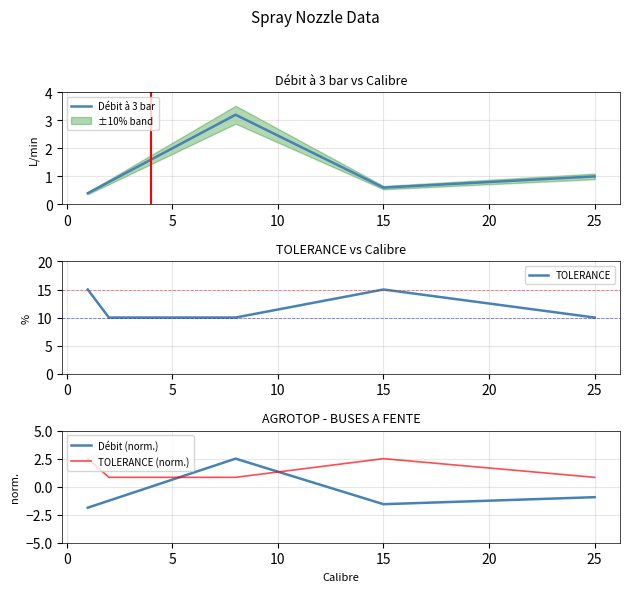

Reading left to right, transcribe all the data shown in this chart.

Débit à 3 bar: 0.4	0.8	1.2	1.6	2.0	2.4	3.2	0.6	1.0
TOLERANCE: 15.0	10.0	10.0	10.0	10.0	10.0	10.0	15.0	10.0
Débit (norm.): -1.9	-1.2	-0.6	0.0	0.6	1.2	2.5	-1.6	-0.9
TOLERANCE (norm.): 2.5	0.8	0.8	0.8	0.8	0.8	0.8	2.5	0.8